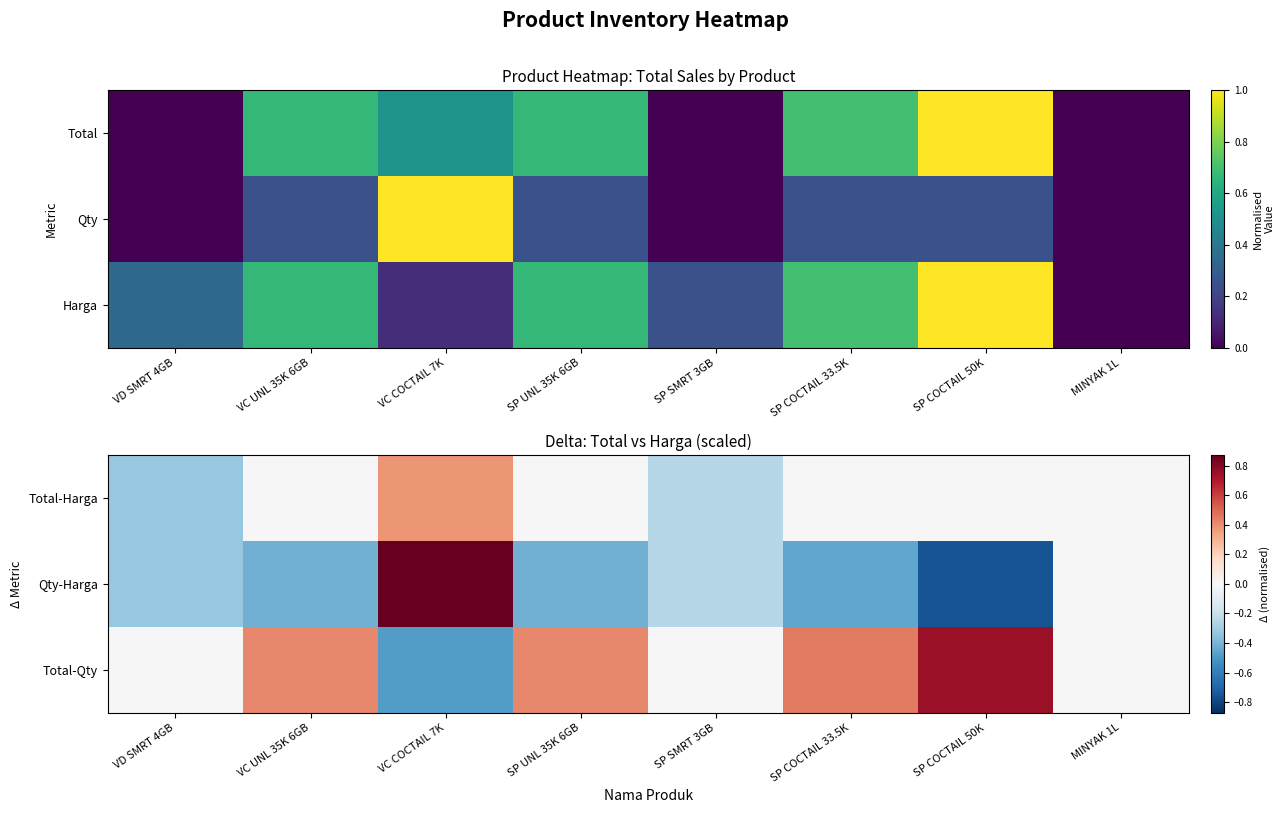

Reading left to right, what are all the values shown in this chart?

Total-Harga: VD SMRT 4GB=-0.3	VC UNL 35K 6GB=0.0	VC COCTAIL 7K=0.4	SP UNL 35K 6GB=0.0	SP SMRT 3GB=-0.2	SP COCTAIL 33.5K=0.0	SP COCTAIL 50K=0.0	MINYAK 1L=0.0
Qty-Harga: VD SMRT 4GB=-0.3	VC UNL 35K 6GB=-0.4	VC COCTAIL 7K=0.9	SP UNL 35K 6GB=-0.4	SP SMRT 3GB=-0.2	SP COCTAIL 33.5K=-0.4	SP COCTAIL 50K=-0.8	MINYAK 1L=0.0
Total-Qty: VD SMRT 4GB=0.0	VC UNL 35K 6GB=0.4	VC COCTAIL 7K=-0.5	SP UNL 35K 6GB=0.4	SP SMRT 3GB=0.0	SP COCTAIL 33.5K=0.4	SP COCTAIL 50K=0.8	MINYAK 1L=0.0